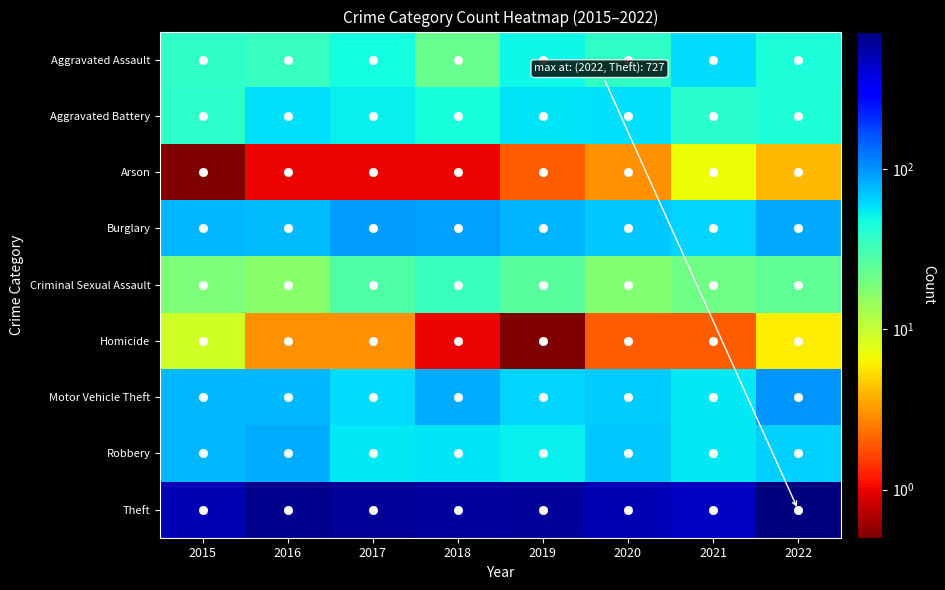

At which category is the sum across all series the highest?

2022